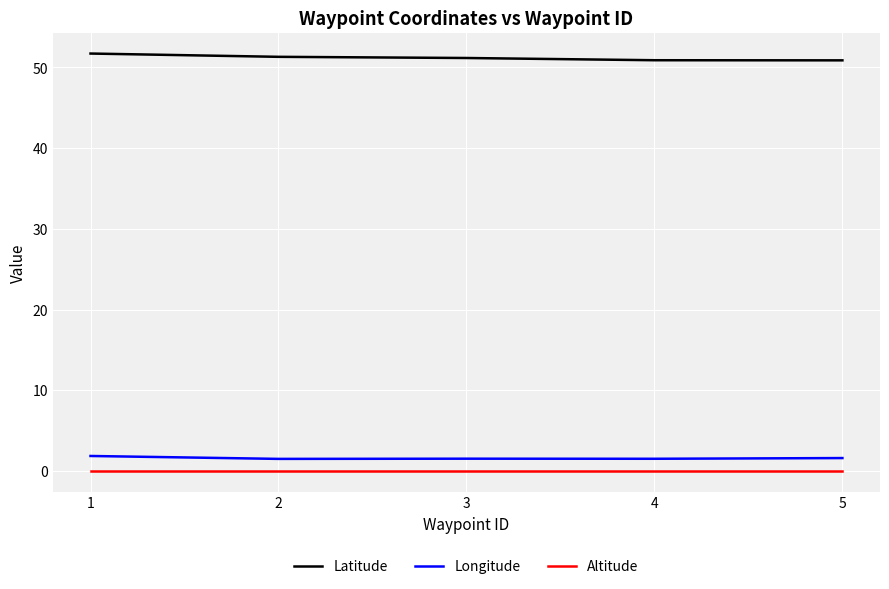

Which series has the largest total across all categories?

Latitude